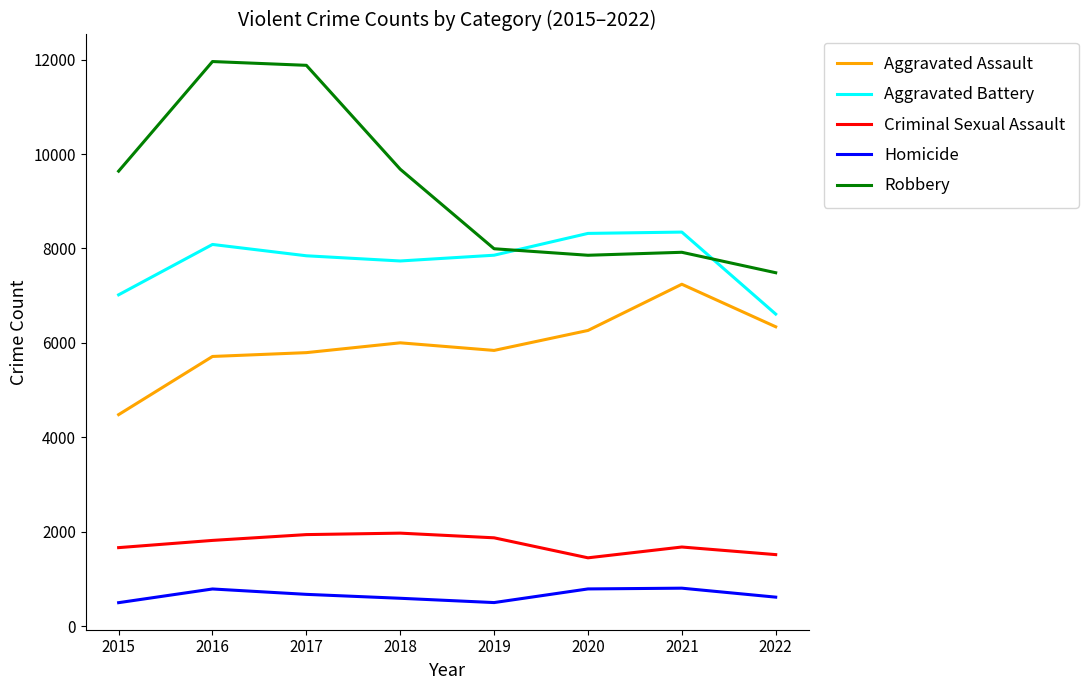

At 2017, list the series in order from smallest to largest.

Homicide, Criminal Sexual Assault, Aggravated Assault, Aggravated Battery, Robbery